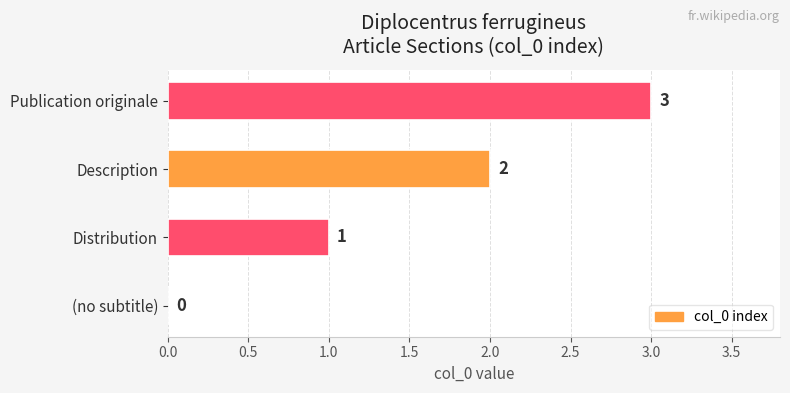

What is the sum of all values?

6